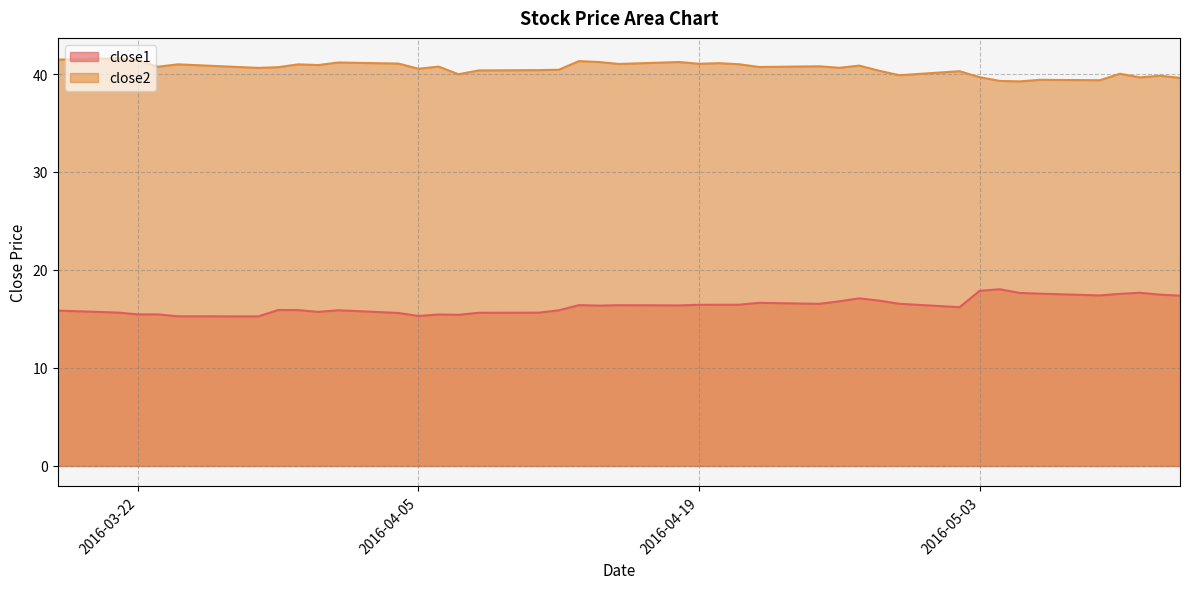

What is the average value of the close1 series?

16.4